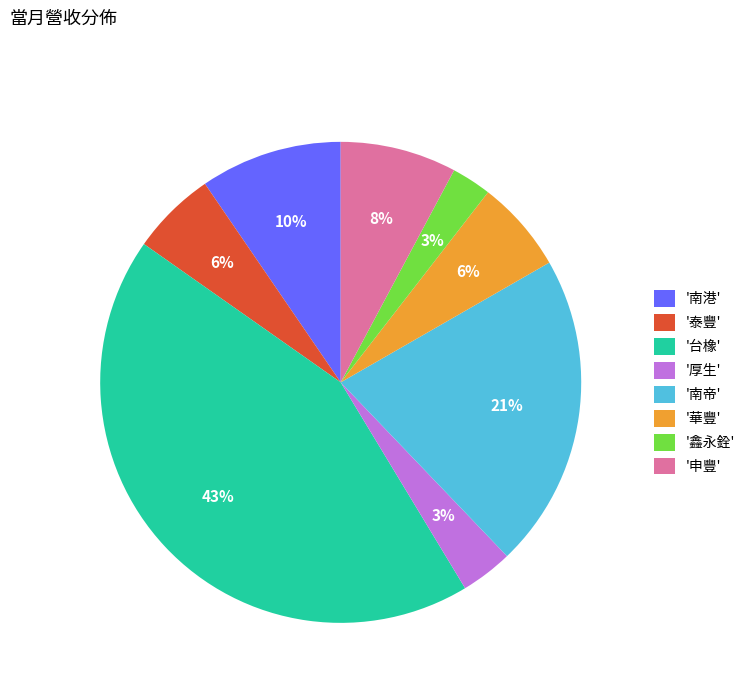

To the nearest percent, what percentage of the pie is '鑫永銓'?

3%